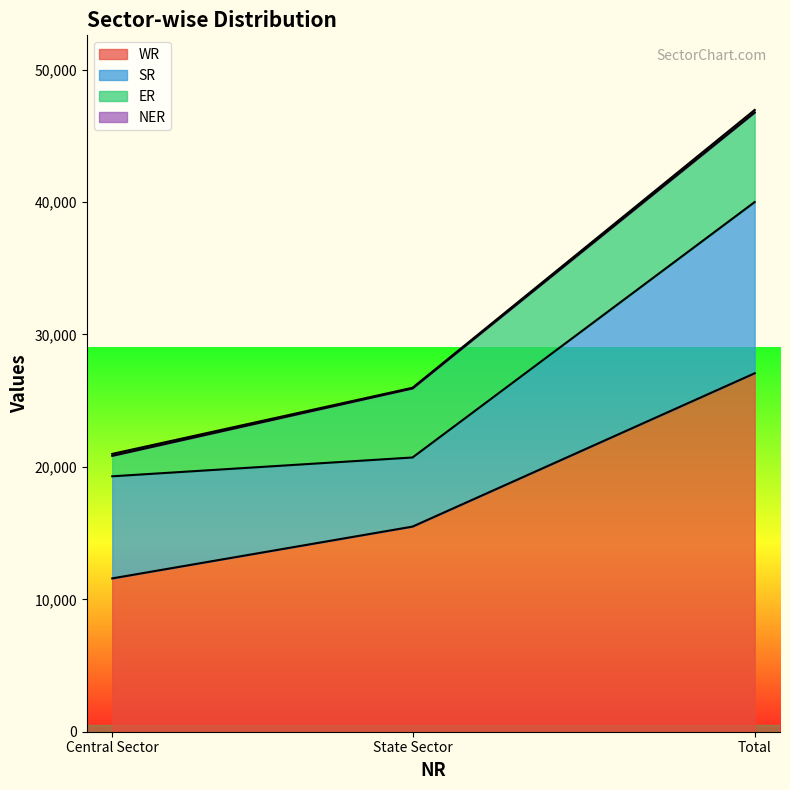

Is it true that SR equals 8573 at State Sector?

False